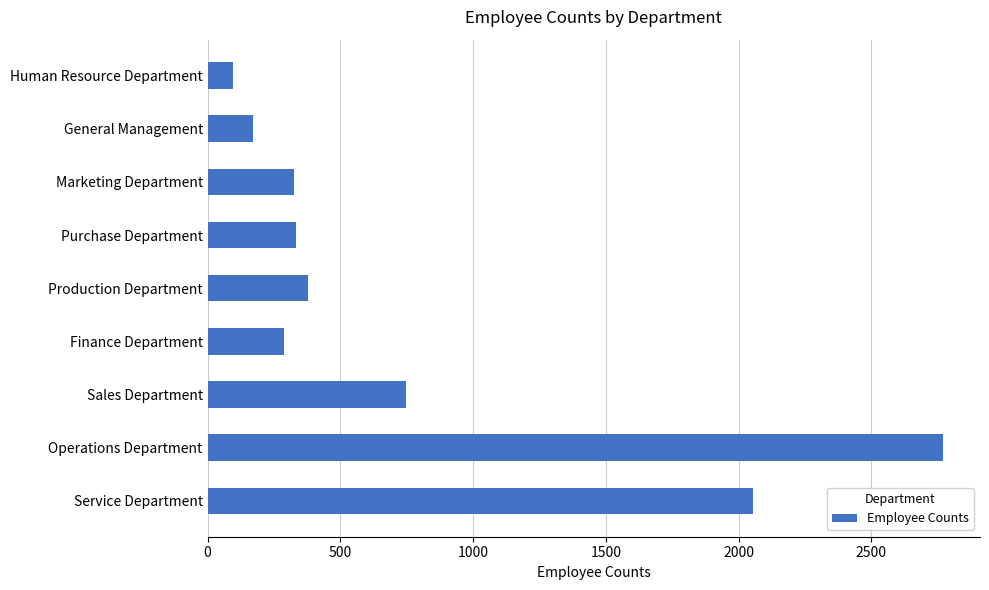

What value does the data have at Service Department?

2055